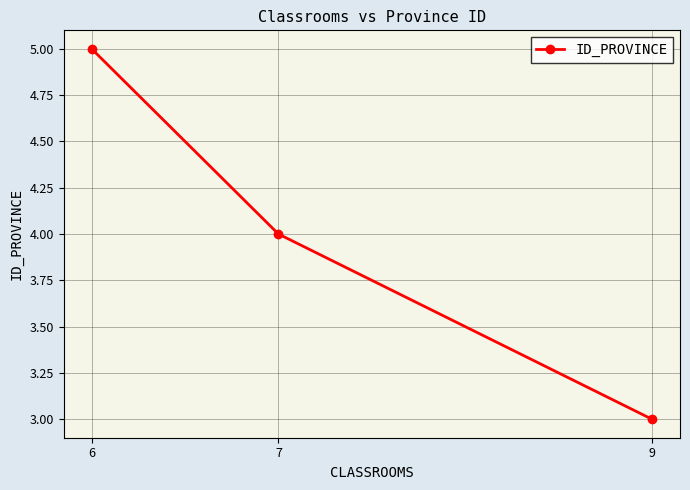

The chart shows a value of 3 at 9. True or false?

True